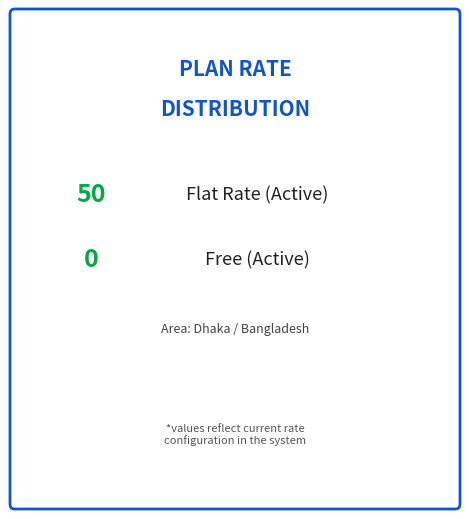

Is the sum of Flat Rate and Free greater than half?

Yes